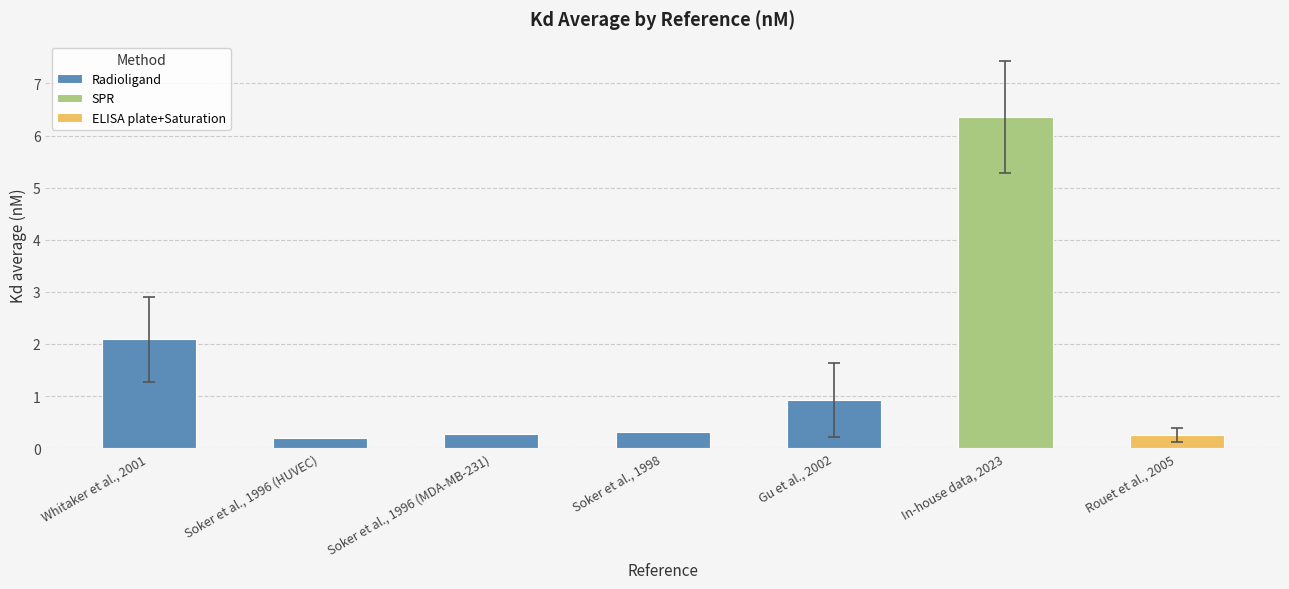

What is the value of the 7th bar from the left?

0.2